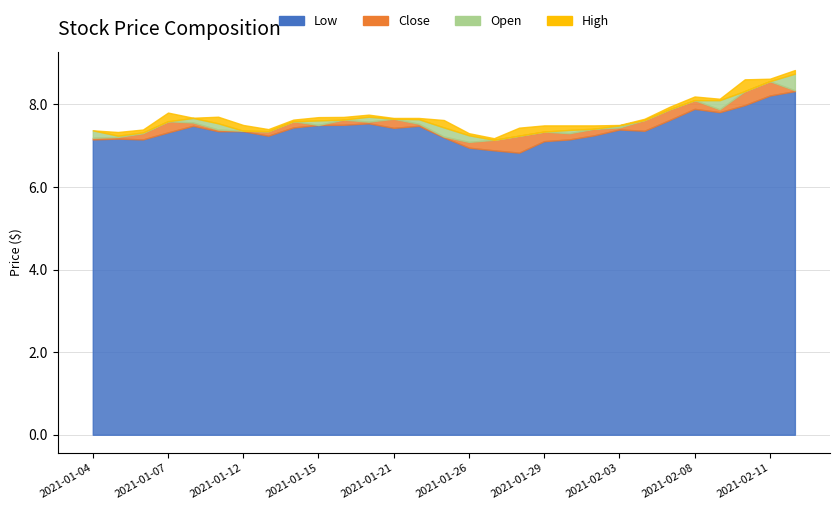

At which label does Open first exceed 7?

2021-01-04